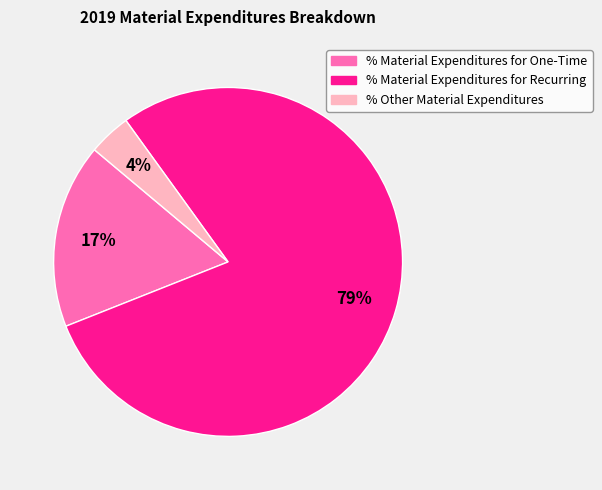

To the nearest percent, what portion does % Material Expenditures for One-Time represent?

17%